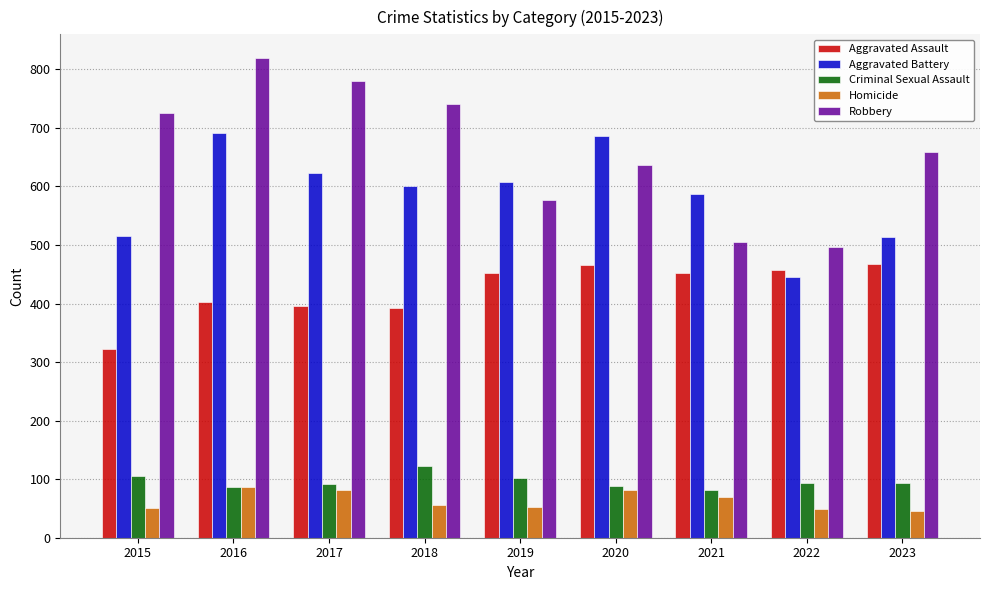

The value of Homicide at 2018 is 98. True or false?

False